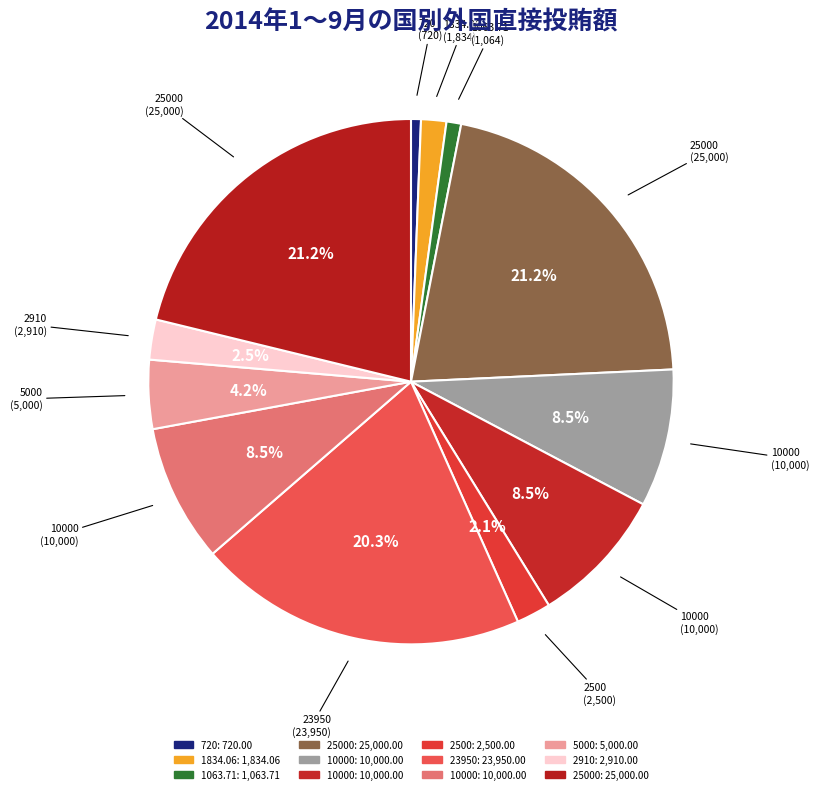

Count the number of slices in the pie.

12